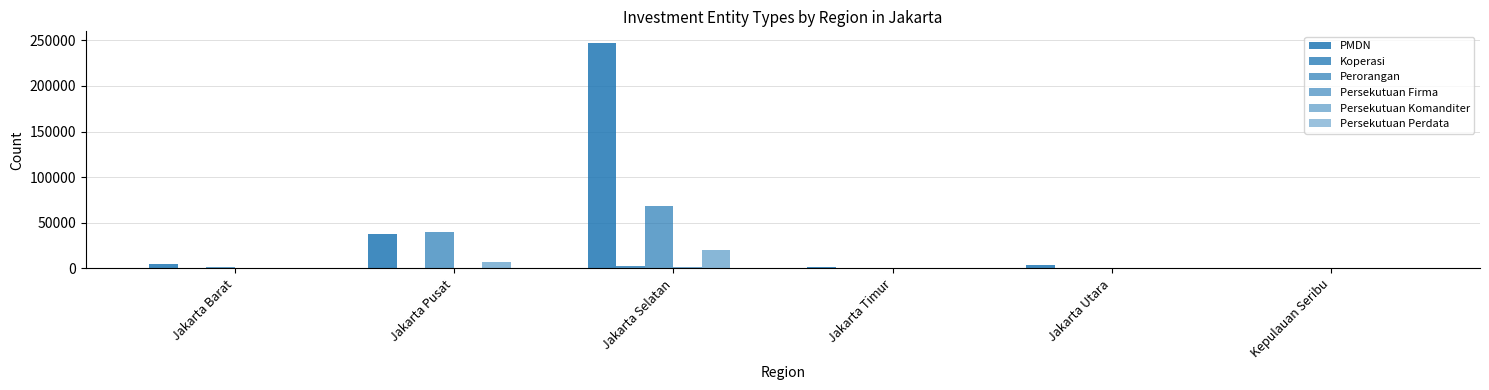

How many data points does each series have?

6